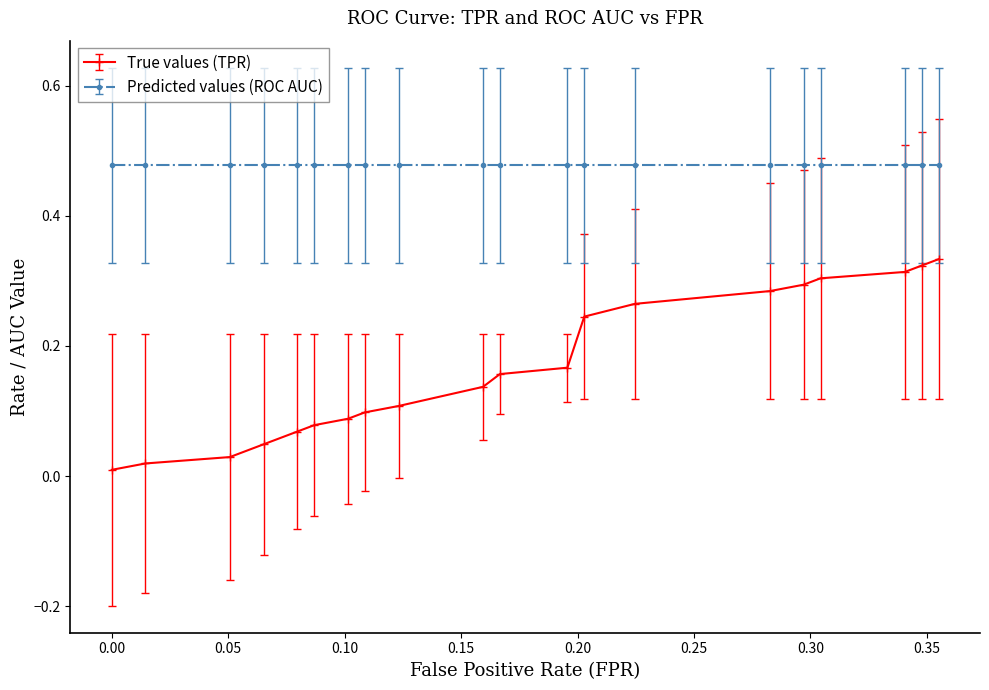

True or false: Predicted values (ROC AUC) and True values (TPR) cross at least once.

False